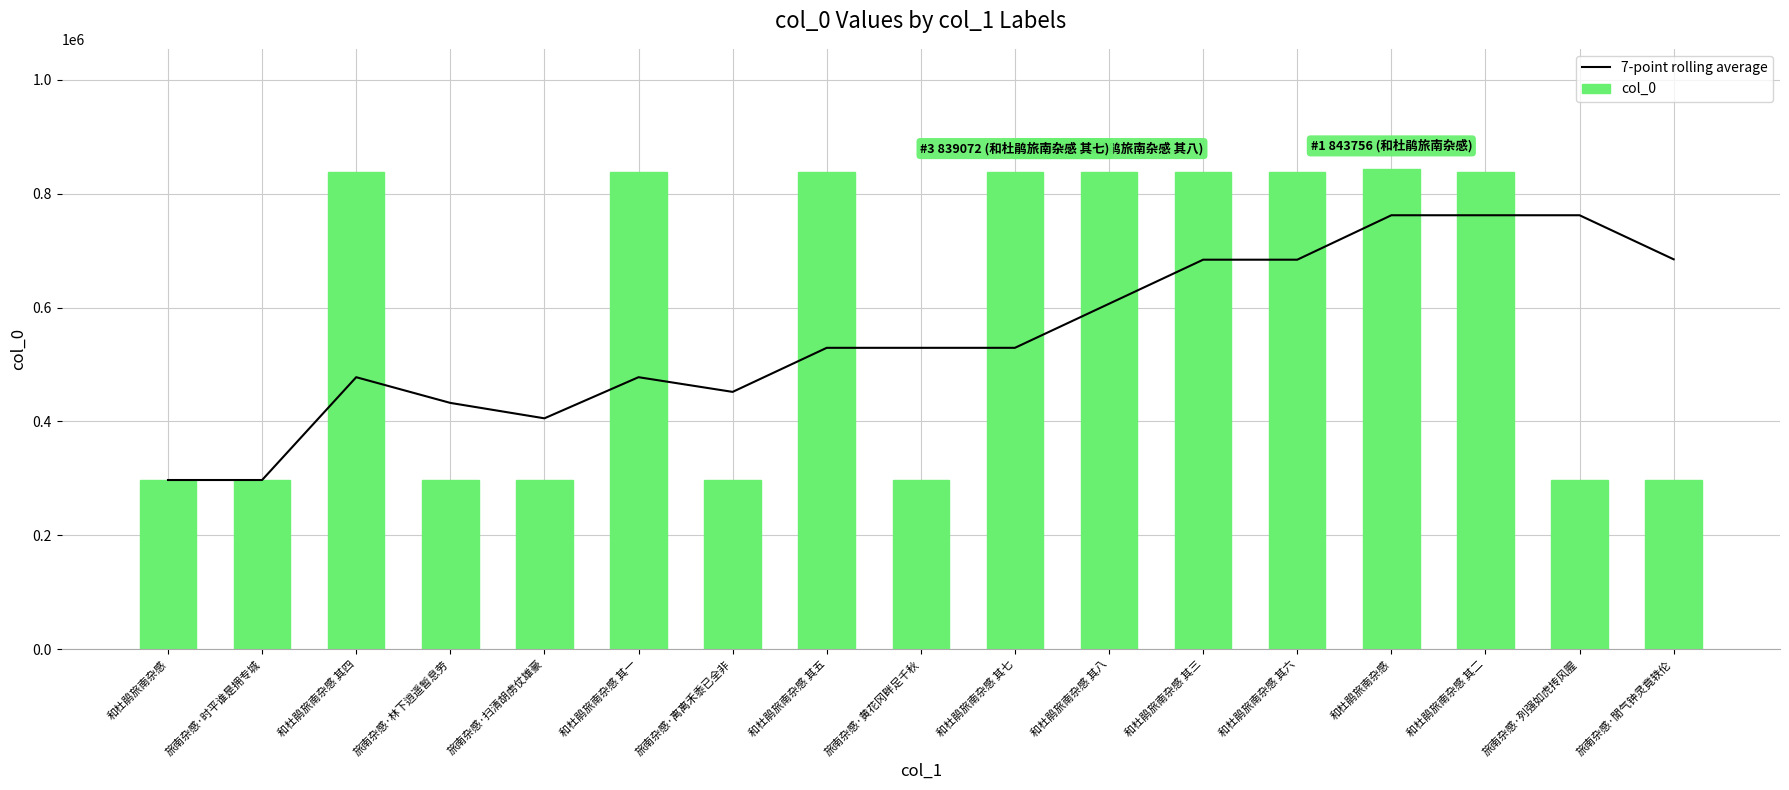

How many values in the col_0 series are below 839066?

8